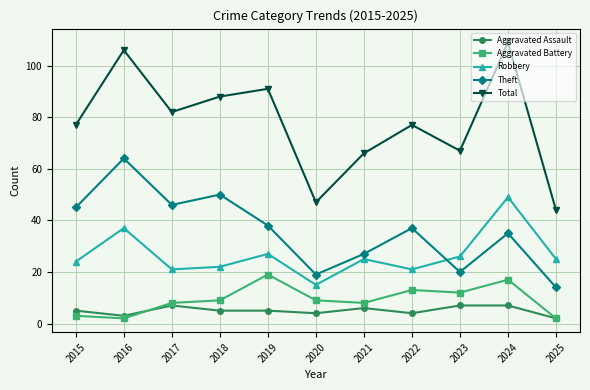

Does the chart have visible grid lines?

Yes